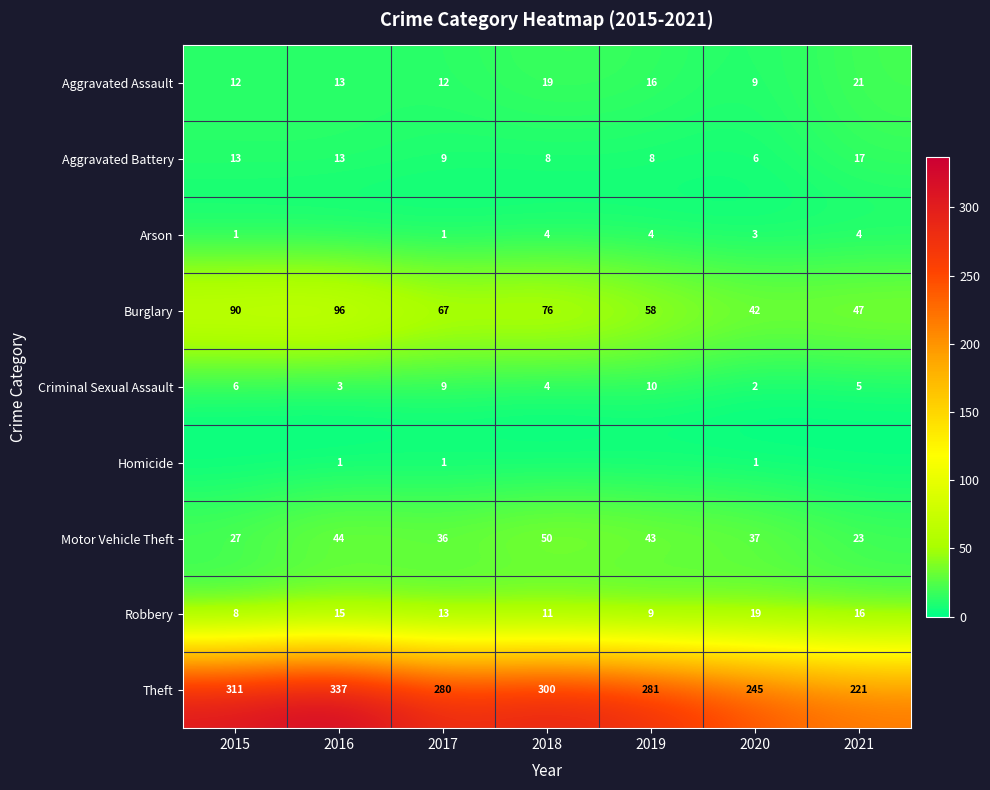

Rank the categories by Theft value from lowest to highest.

2021, 2020, 2017, 2019, 2018, 2015, 2016